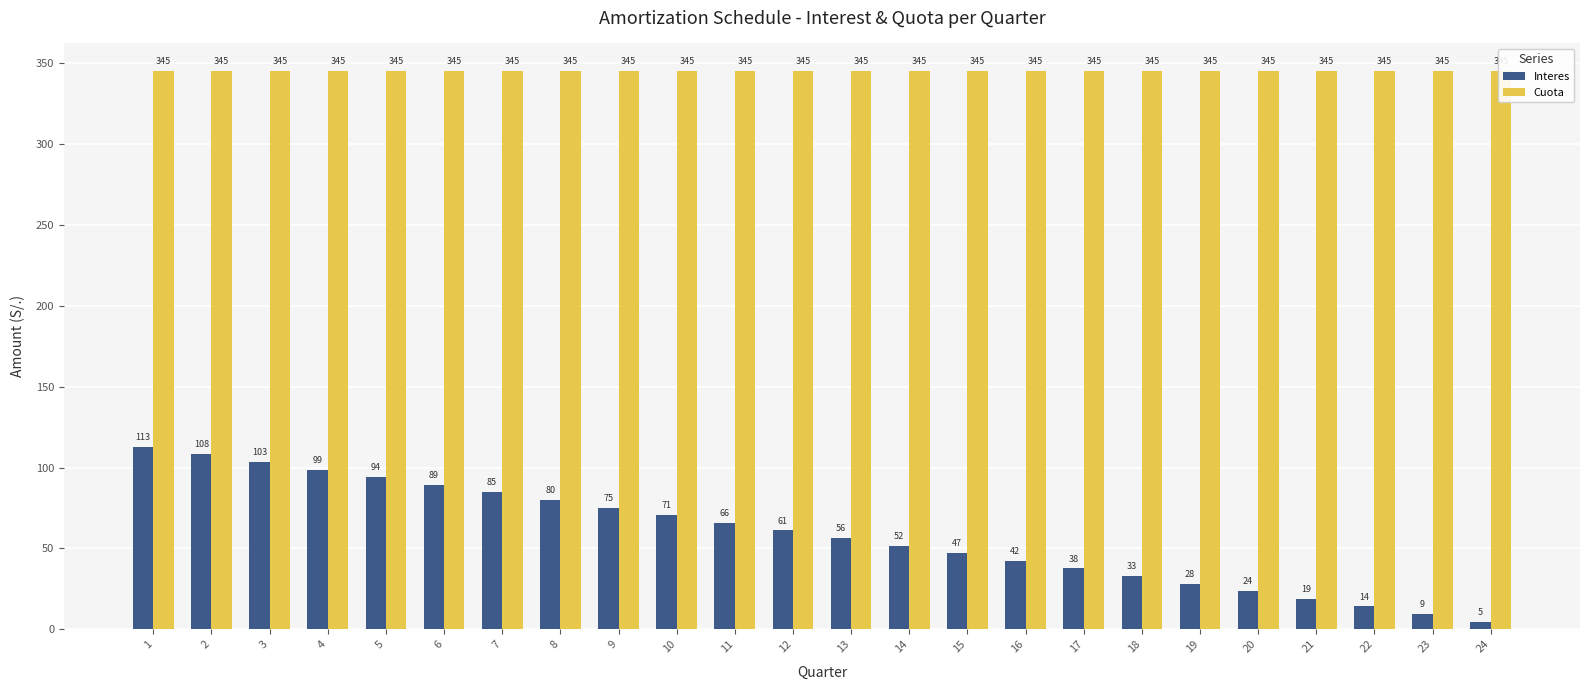

The Interes series shows 143.9 at 4. True or false?

False